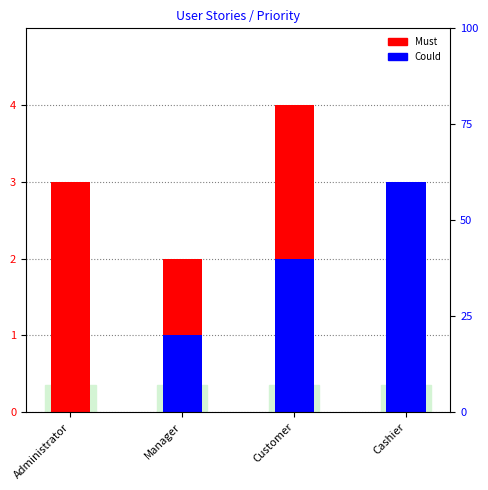

Count the Could values in the range 1 to 3.

3